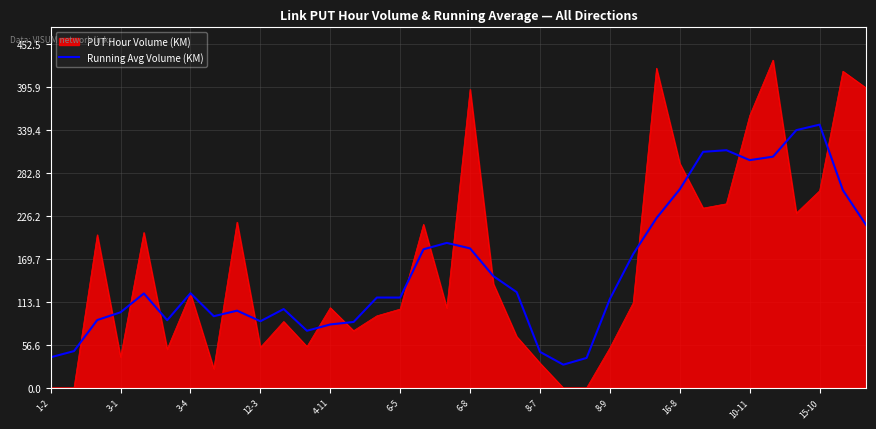

Which series has the largest range (max minus min)?

PUT Hour Volume (KM)